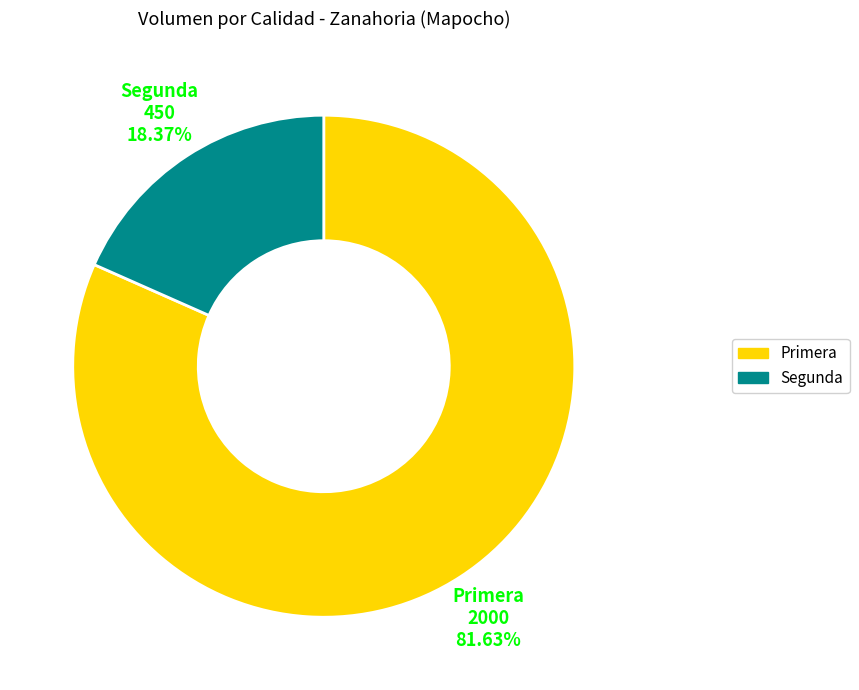

What percentage is NOT represented by Segunda?

81.6%